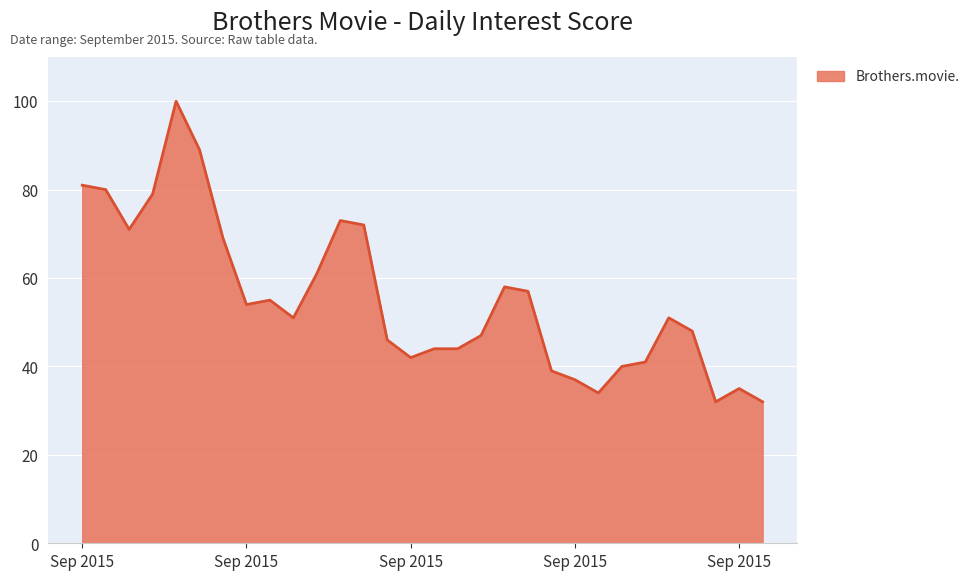

What is the smallest value displayed?

32